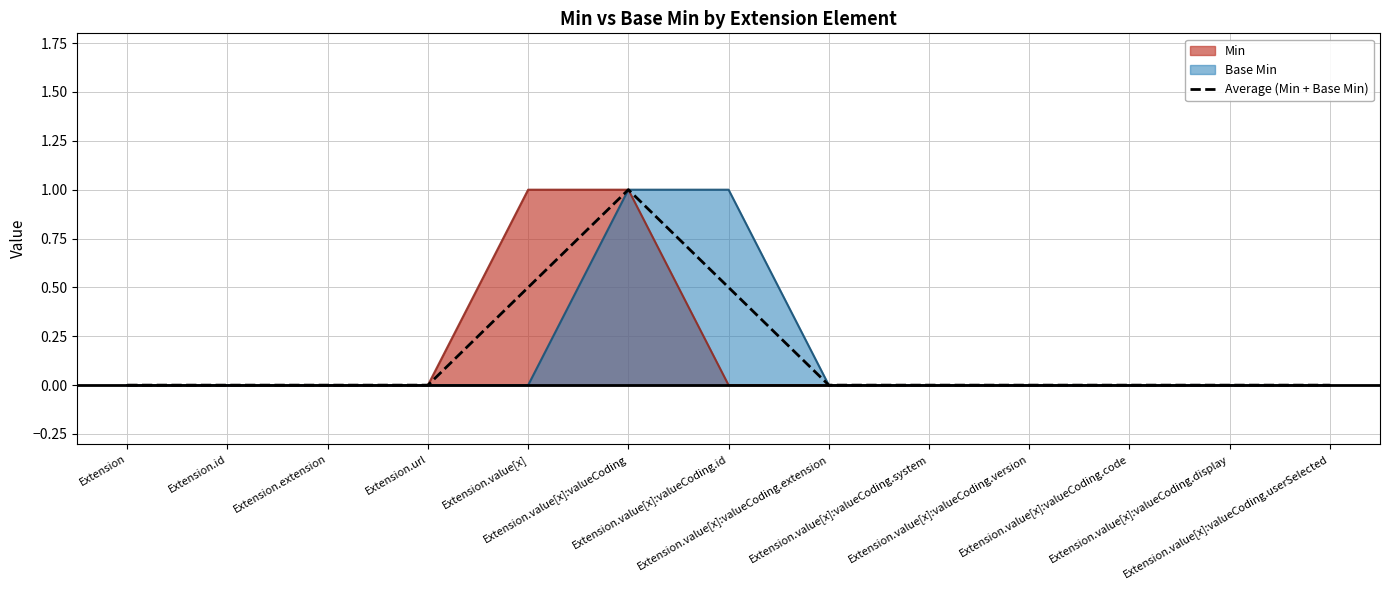

The chart shows a value of -0.7 at Extension.value[x]:valueCoding.system. True or false?

False